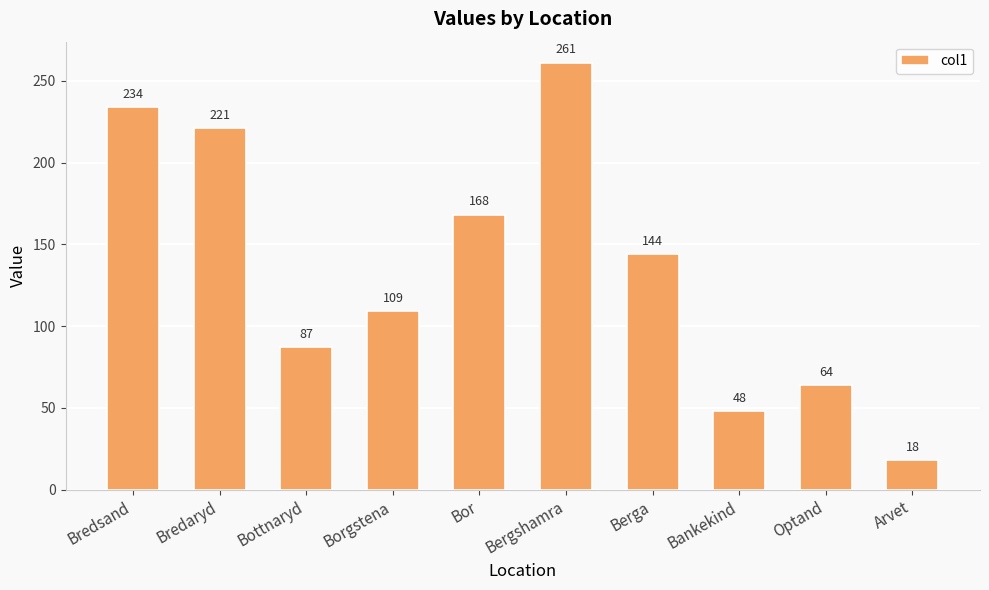

Reading left to right, list all the values displayed in this chart.

234	221	87	109	168	261	144	48	64	18